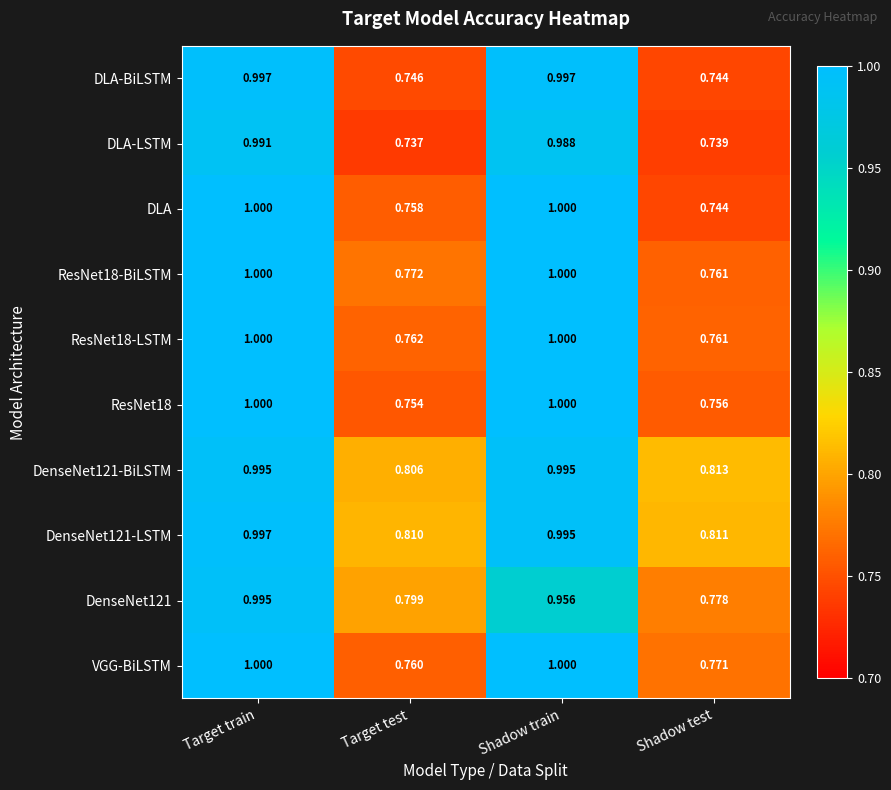

At which category is the sum across all series the highest?

Target train